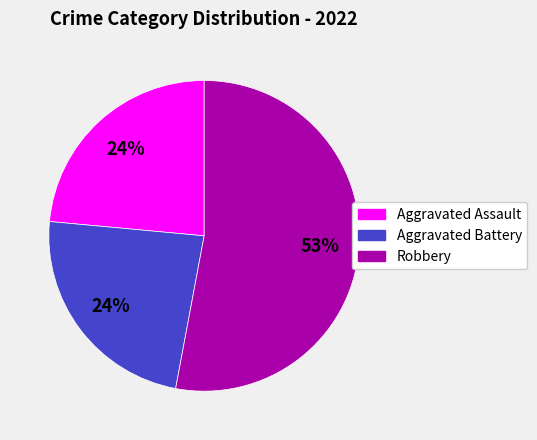

What percentage is the Aggravated Assault slice, to the nearest percent?

24%